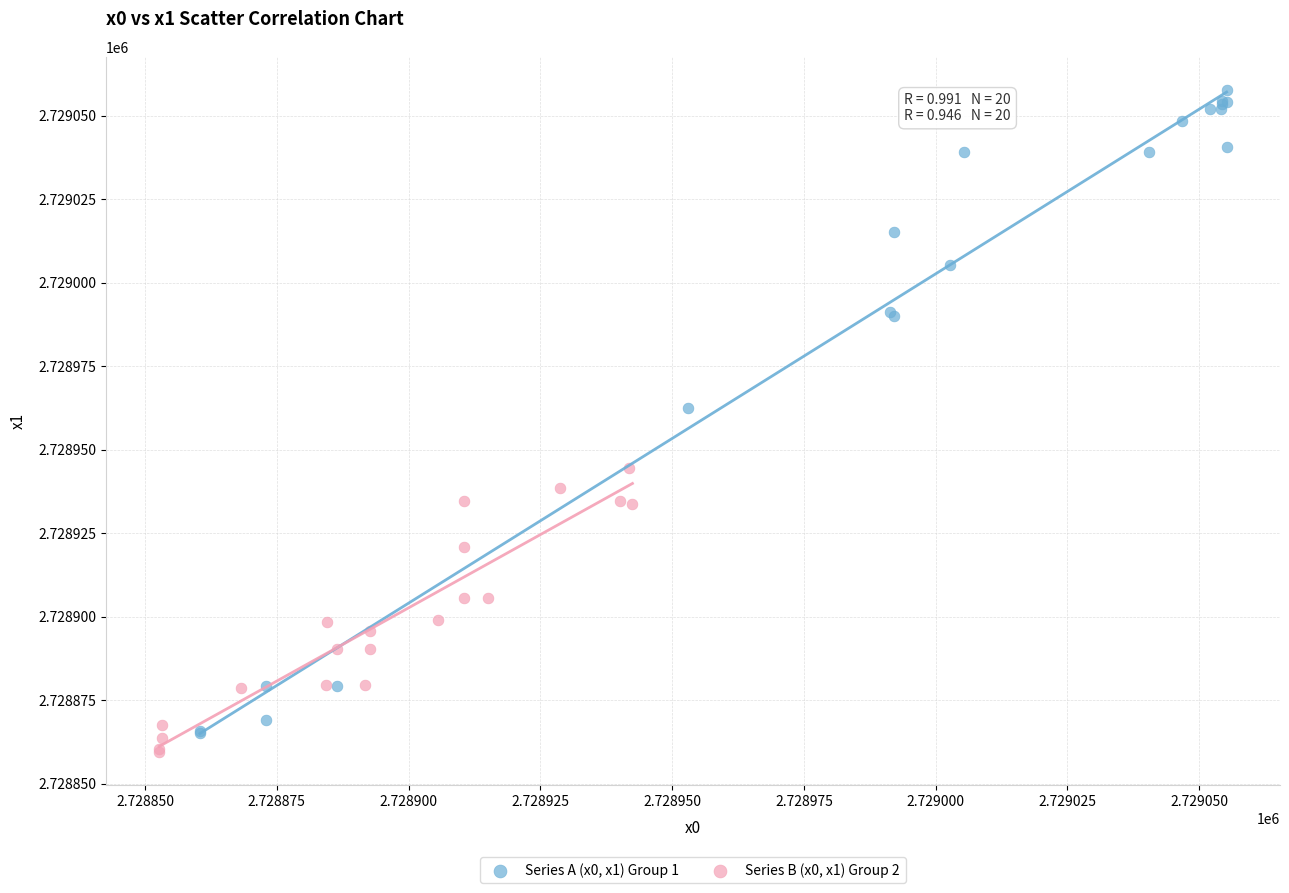

Which series has the widest spread of Y values?

Series A (x0, x1) Group 1